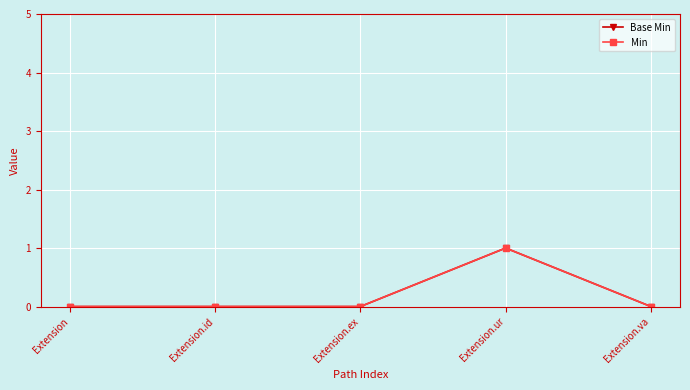

Does the chart have visible grid lines?

Yes